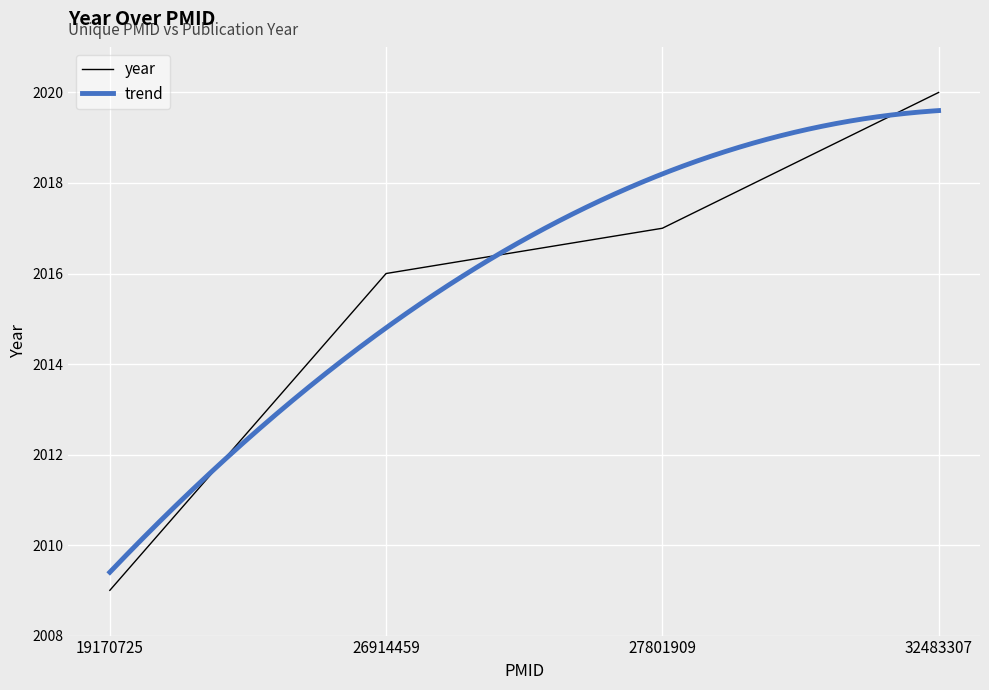

Reading right to left, transcribe all the data shown in this chart.

32483307=2020	27801909=2017	26914459=2016	19170725=2009